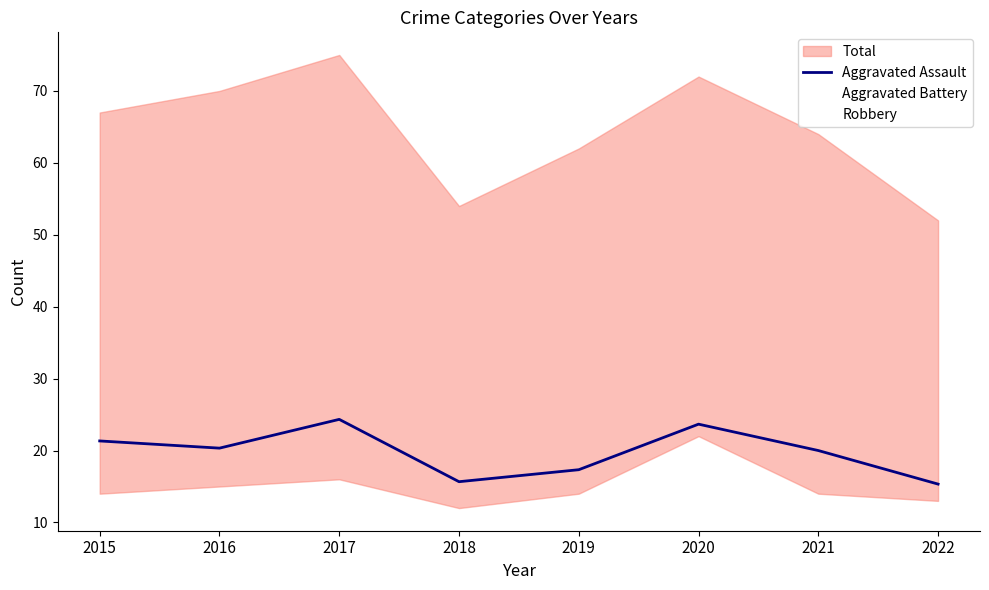

Is it true that the value at 2020 is 8.2?

False